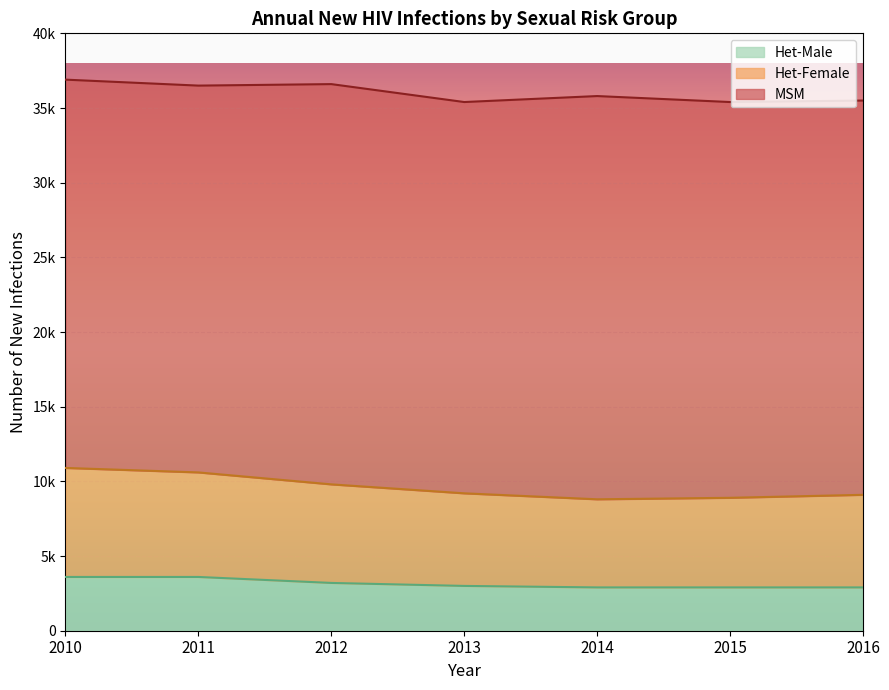

How many values in the Het-Female series are below 9200?

3